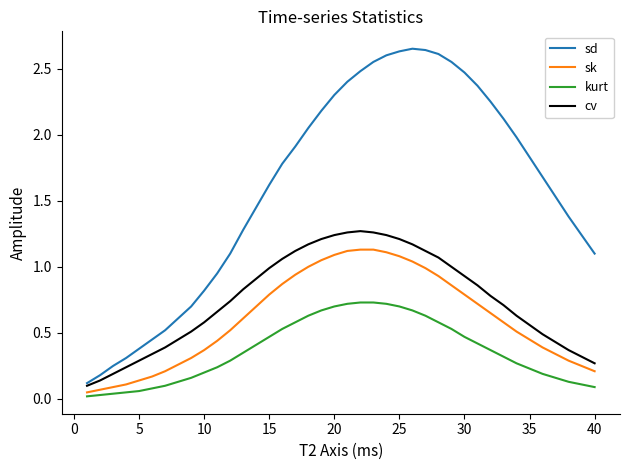

True or false: sd and kurt cross at least once.

False